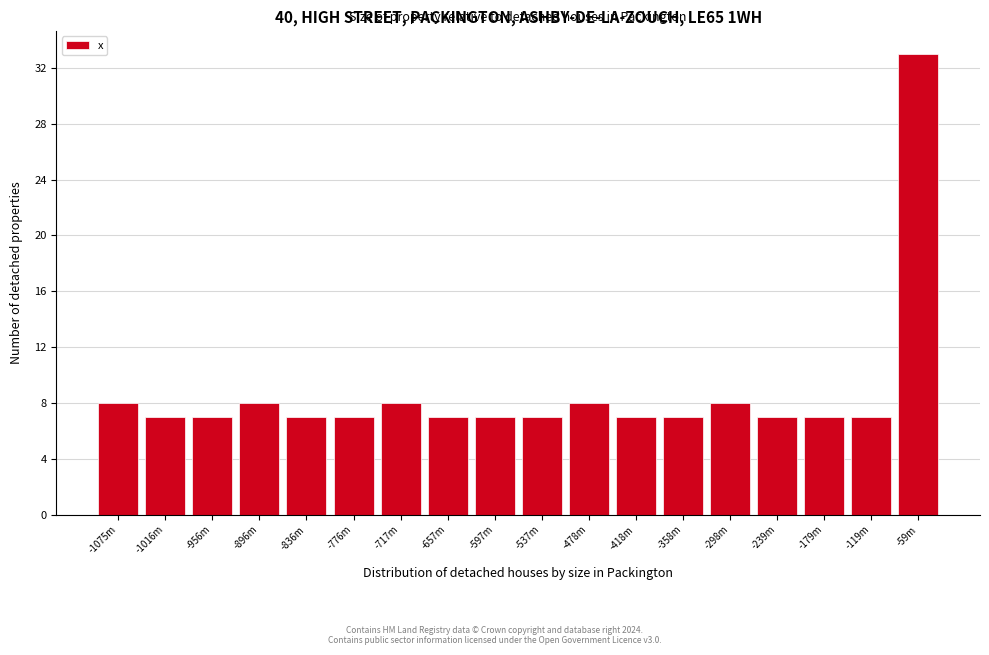

Reading left to right, transcribe all the data shown in this chart.

8	7	7	8	7	7	8	7	7	7	8	7	7	8	7	7	7	33